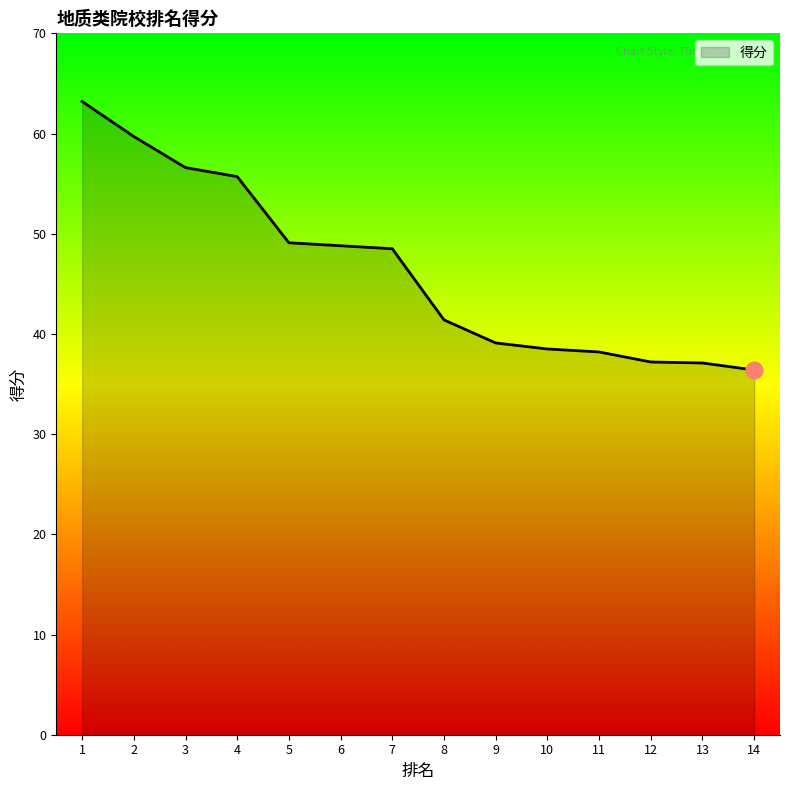

The value at 14 is 54.6. True or false?

False